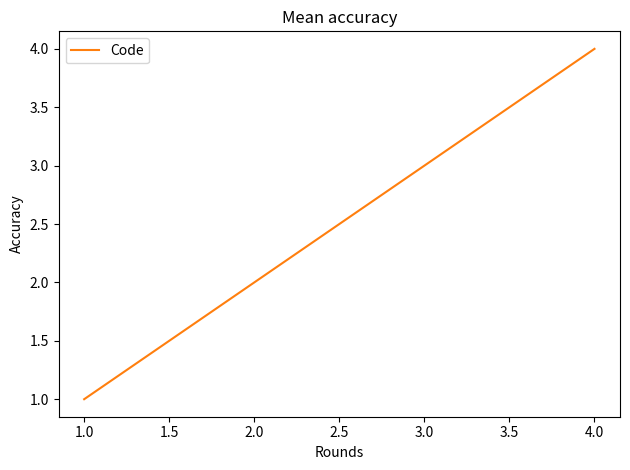

The value at 3.0 is 3. True or false?

True